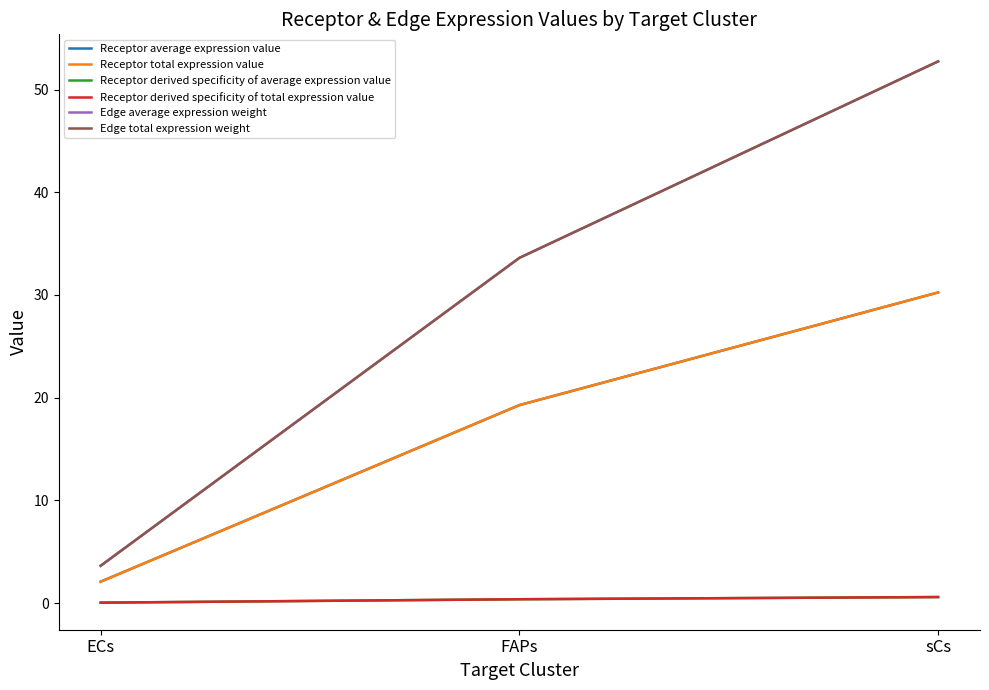

What is the highest value of the Receptor derived specificity of total expression value series?

0.6